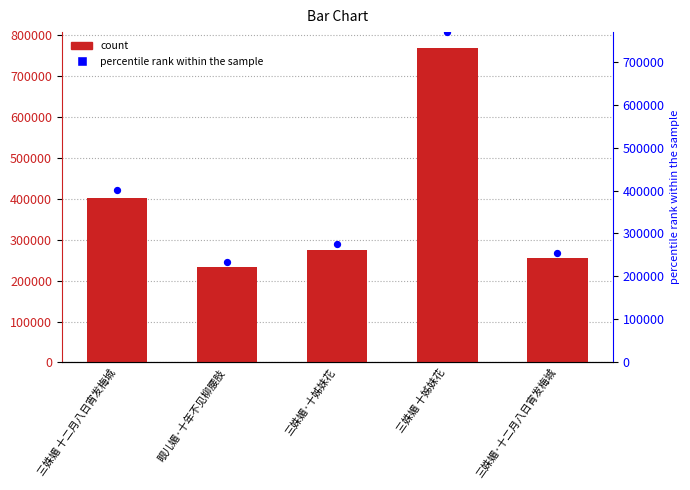

Which series has the largest Y range (max minus min)?

col_0